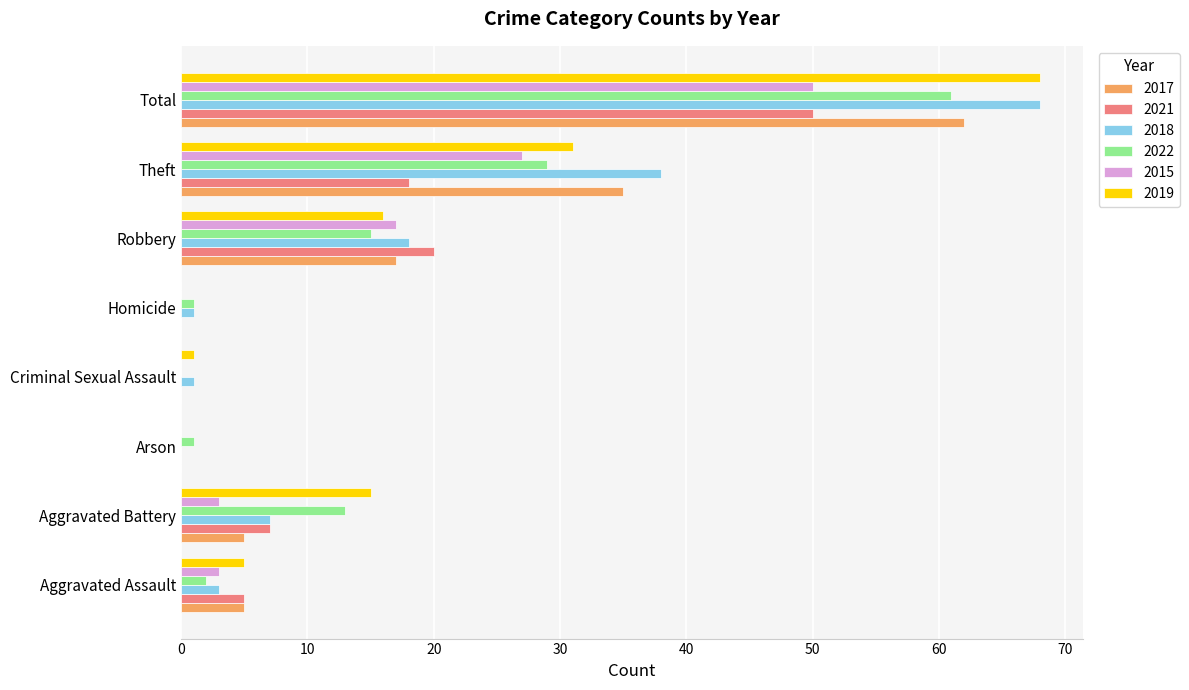

What is the greatest value displayed?

68